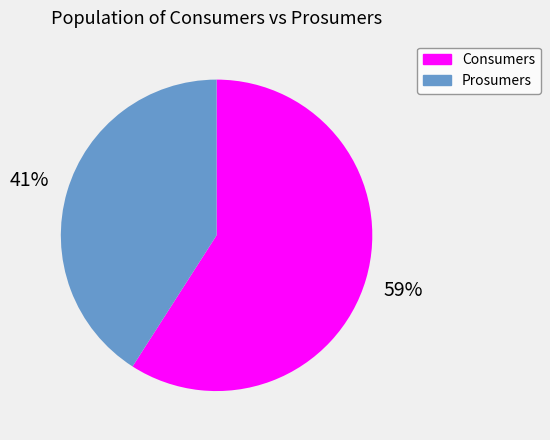

Do Prosumers and Consumers together represent more than half of the pie?

Yes